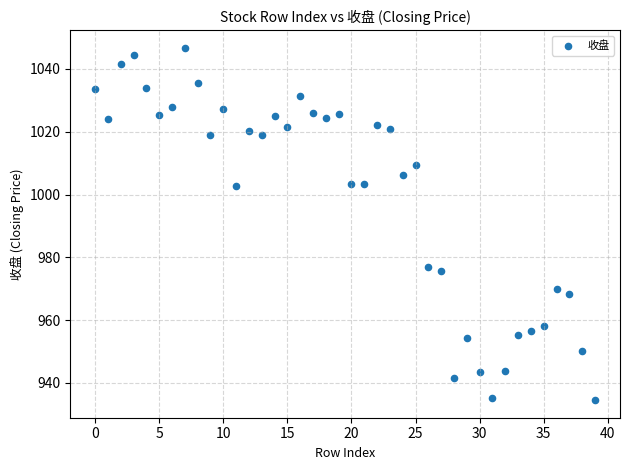

What is the range of Y values (max minus min)?

112.1